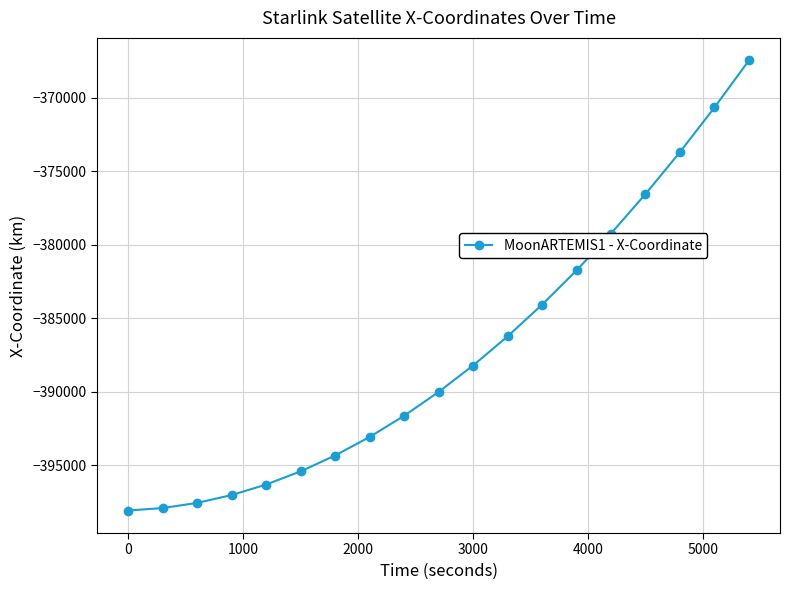

What is the maximum value shown in the chart?

-367470.0